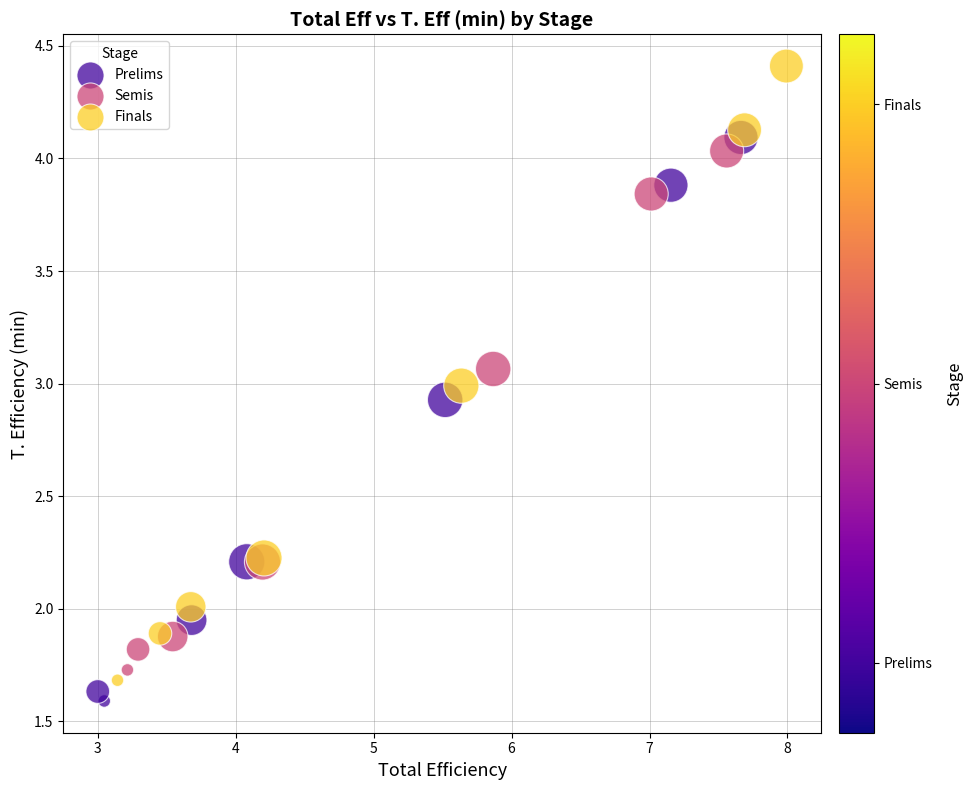

Which series has the largest Y range (max minus min)?

Finals